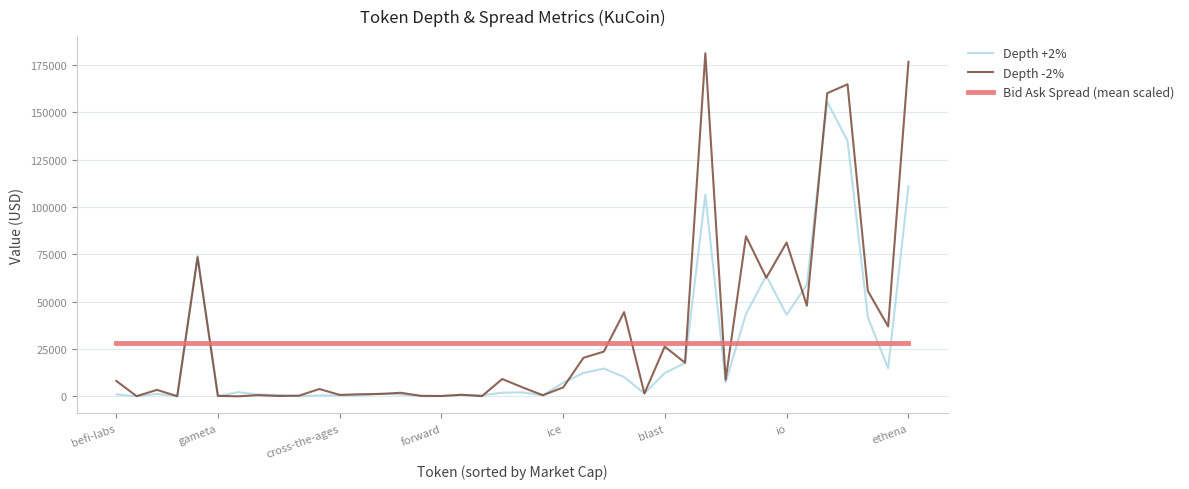

True or false: Depth +2% has more than 1 points higher than both neighbors.

True